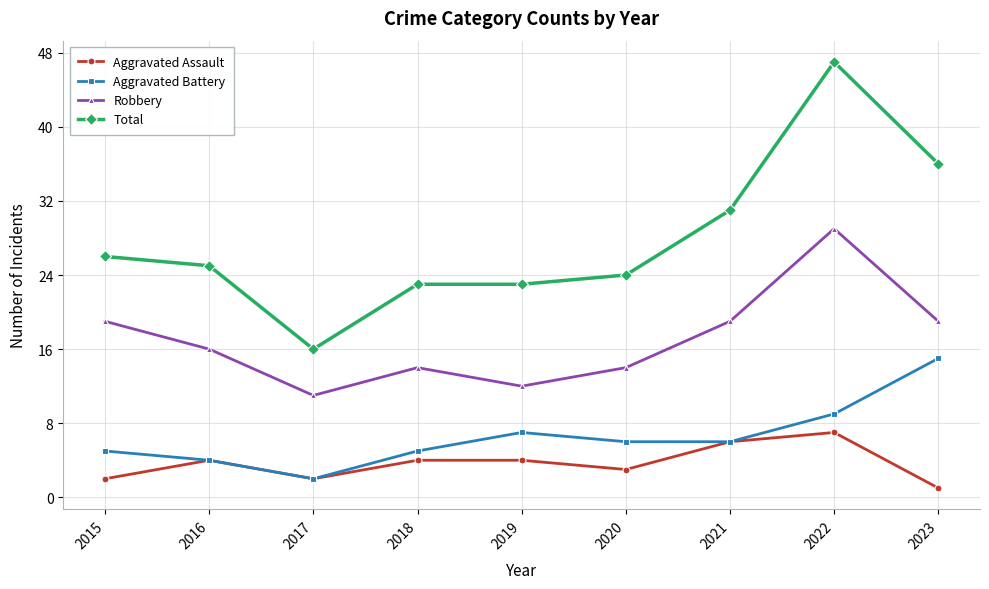

What is the maximum value for Aggravated Assault?

7